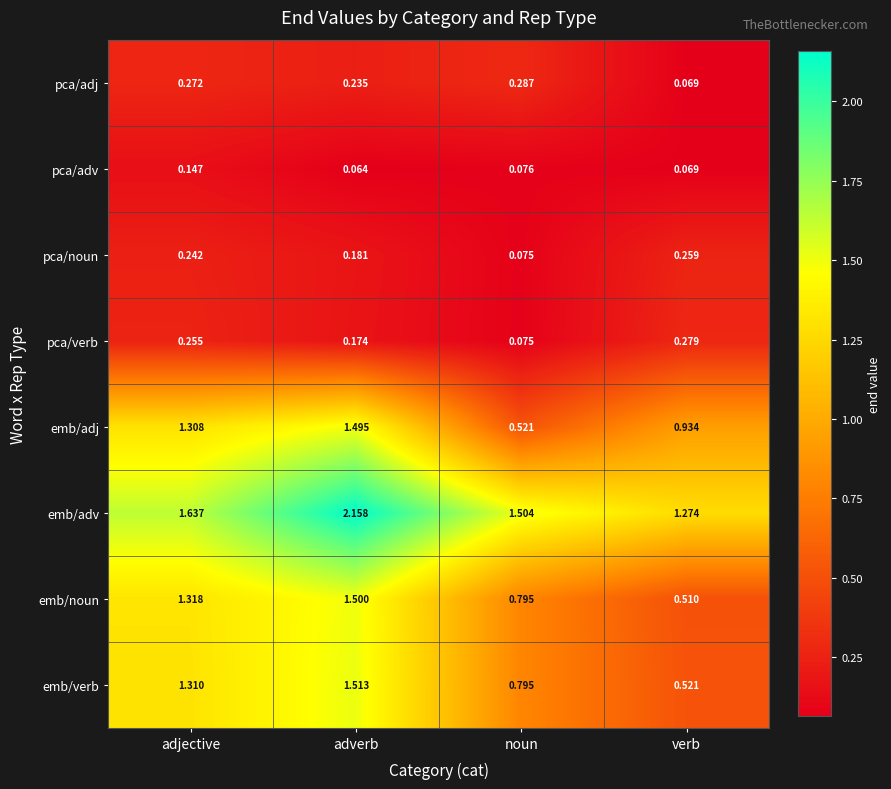

List the labels in order of emb/adv value, largest first.

adverb, adjective, noun, verb